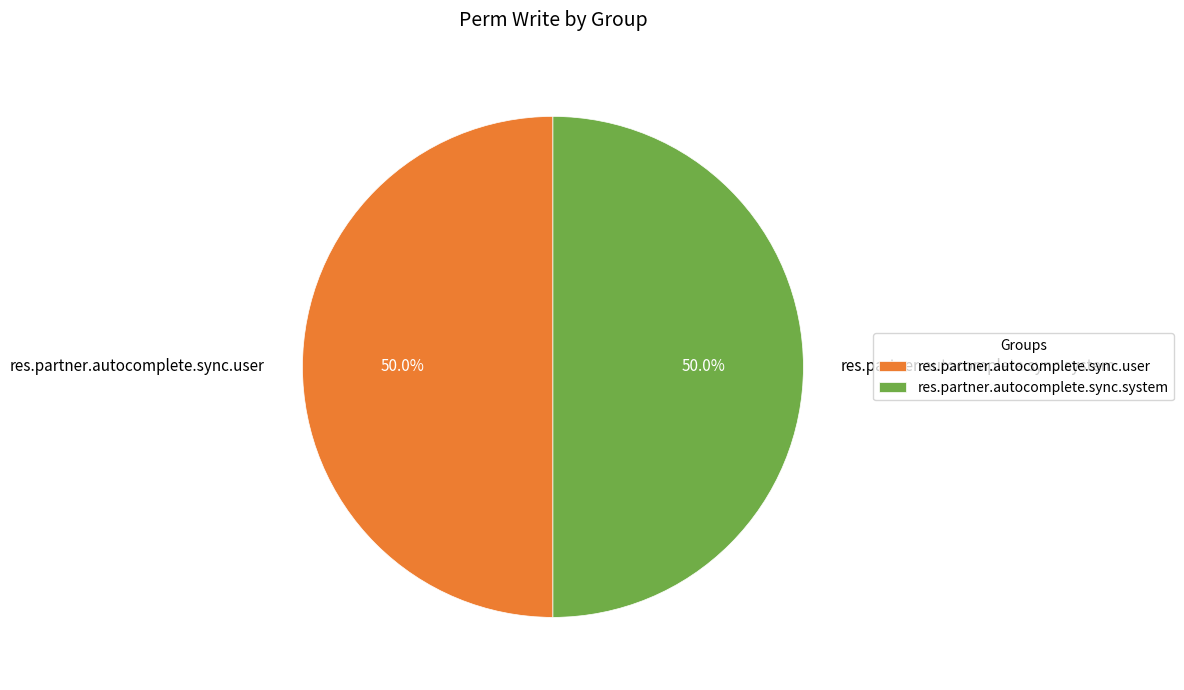

The res.partner.autocomplete.sync.user slice represents 63% of the pie. True or false?

False